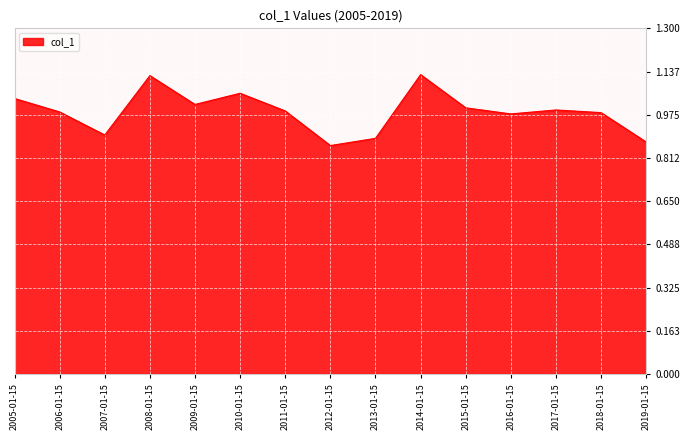

Between 2015-01-15 and 2010-01-15, which is larger?

2010-01-15